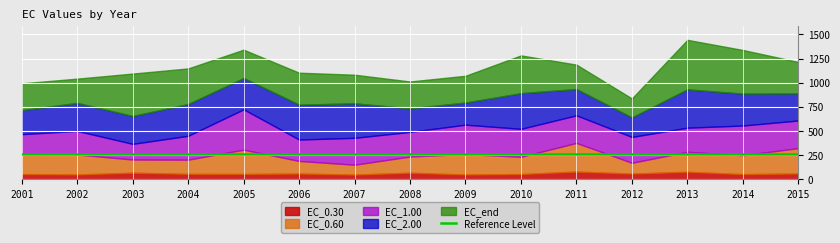

True or false: EC_2.00 has a value of 185.2 at 2014.

False